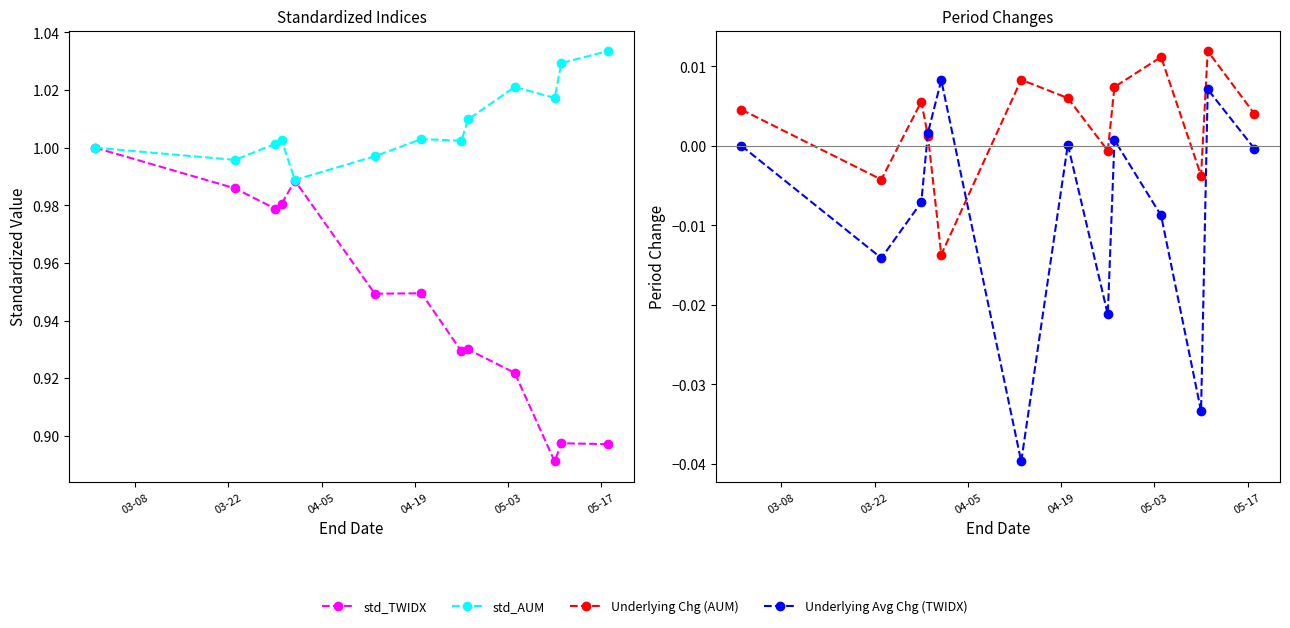

Is it true that std_AUM equals 1.5 at 9?

False